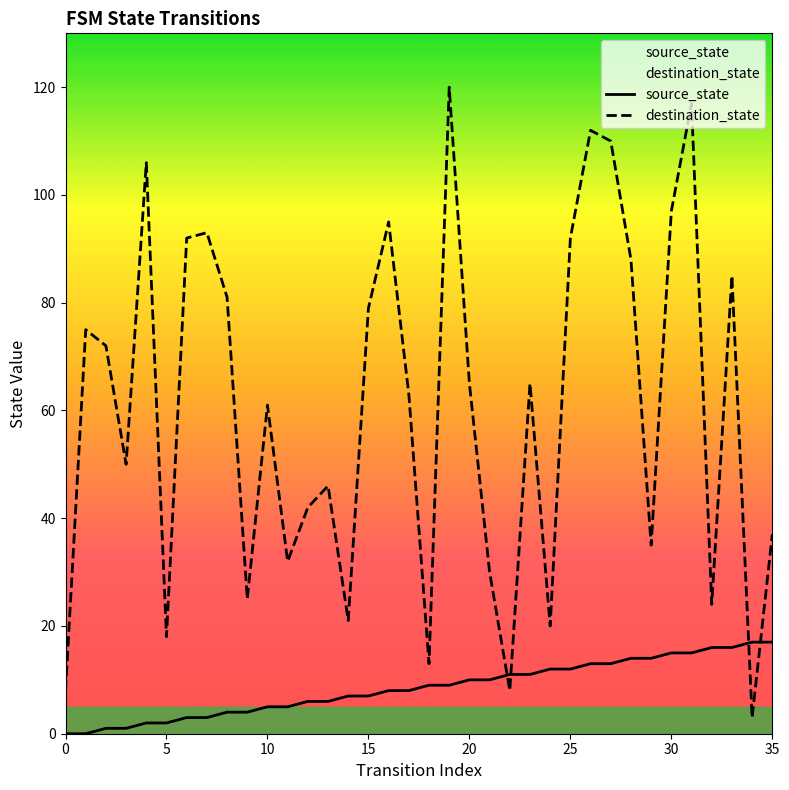

Does the chart have visible grid lines?

No